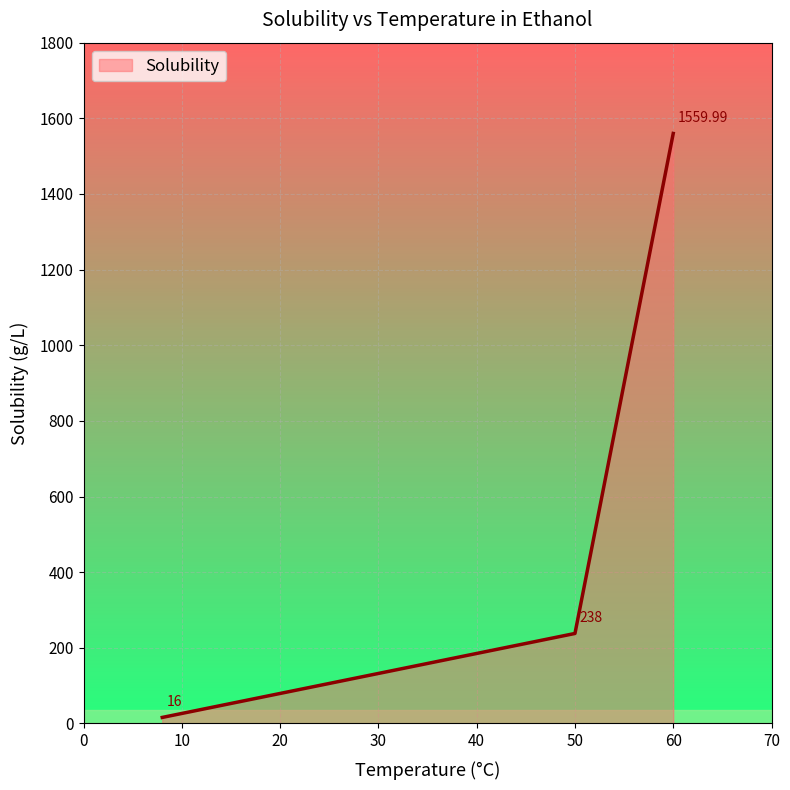

What is the smallest value displayed?

16.0